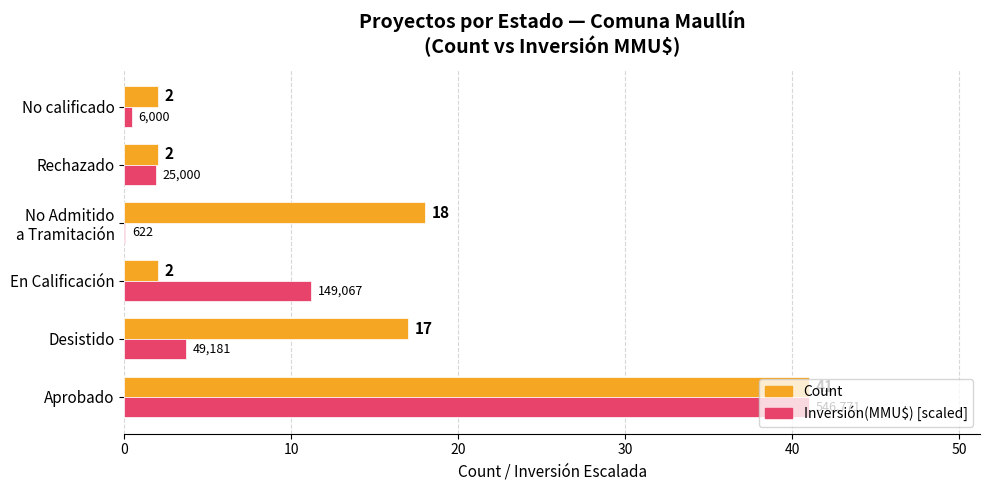

What is the highest value of the Inversión(MMU$) [scaled] series?

41.0